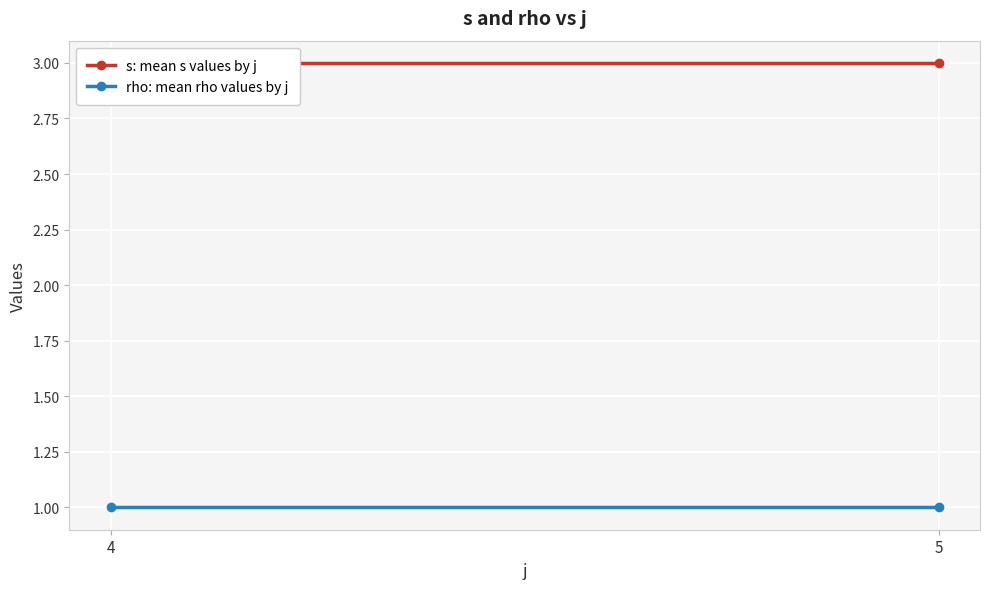

True or false: s: mean s values by j has a value of 3 at 5.

True